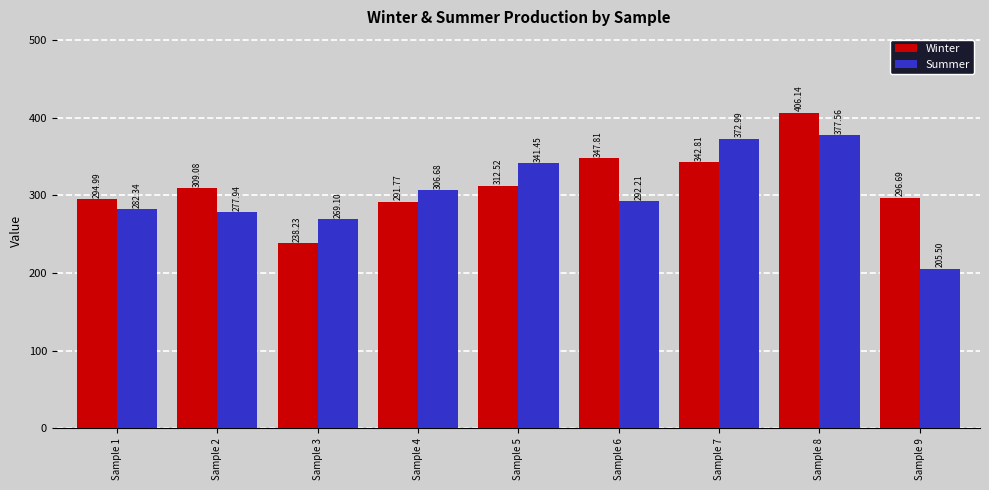

What is the value of the Winter bar at the 4th from the left?

291.8